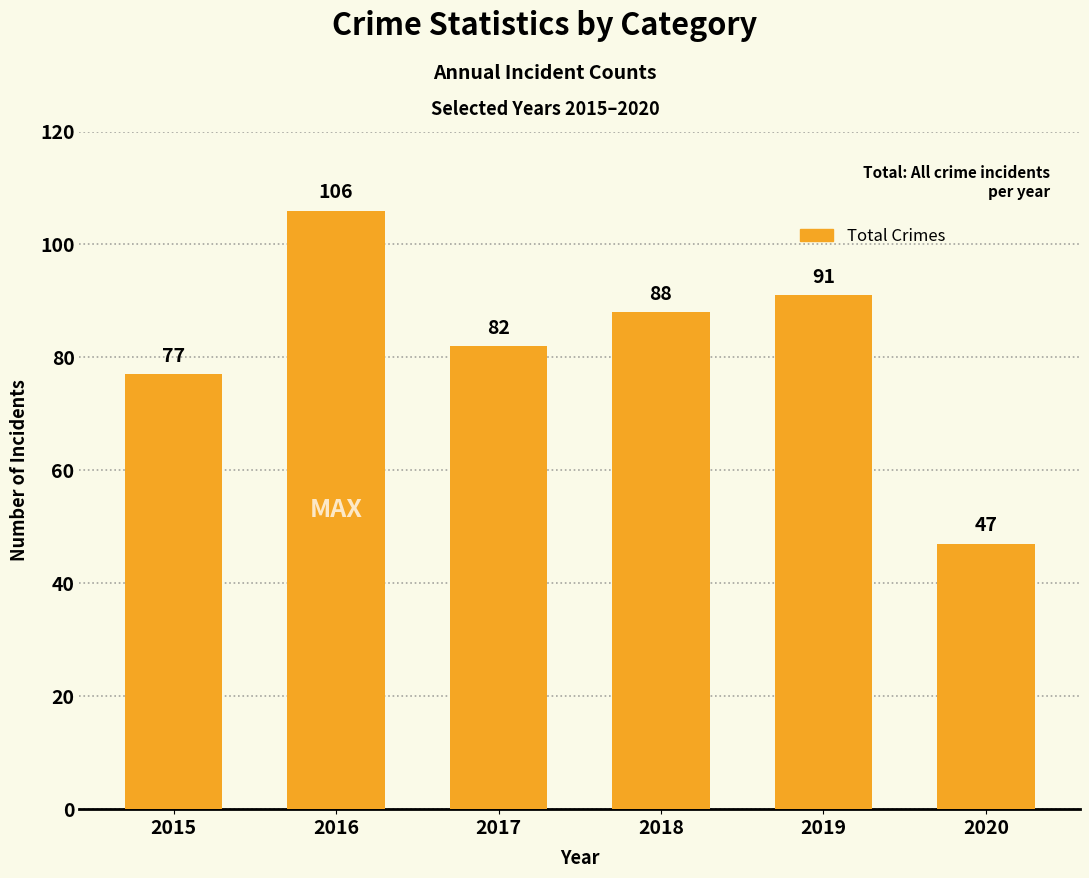

At which label is the value closest to 76?

2015